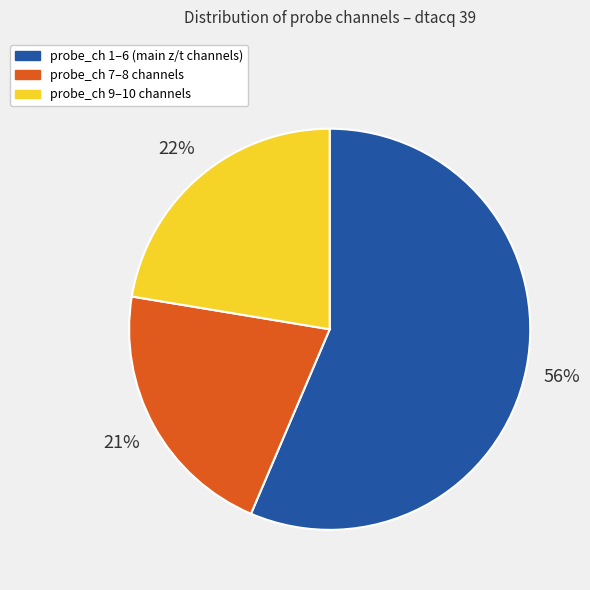

To the nearest percent, what is the average slice percentage?

33%